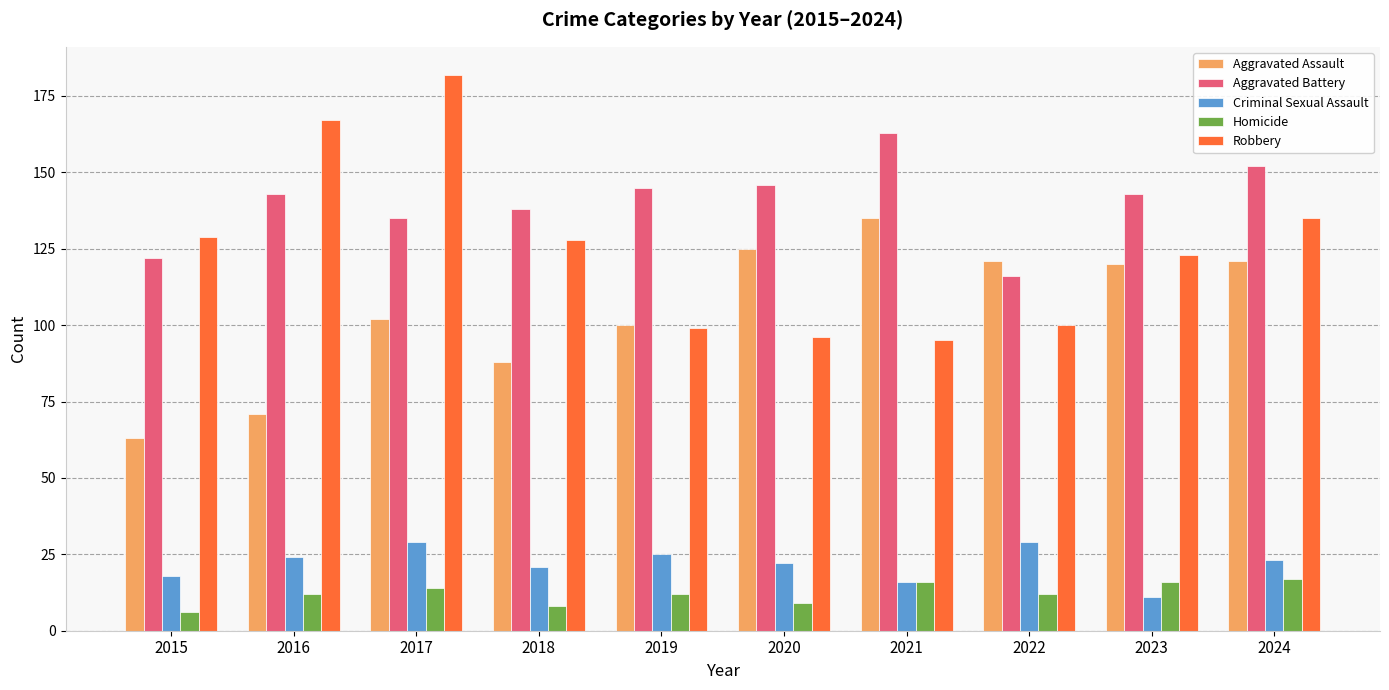

What is the sum of the Aggravated Battery values at 2016 and 2018?

281